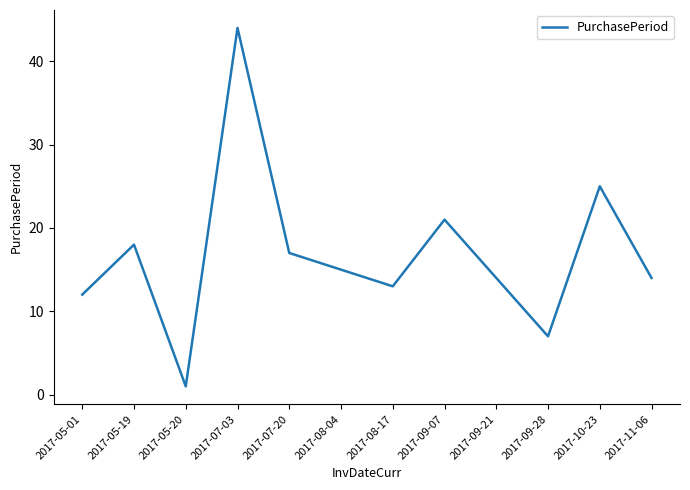

What position from the right is 2017-05-01?

12